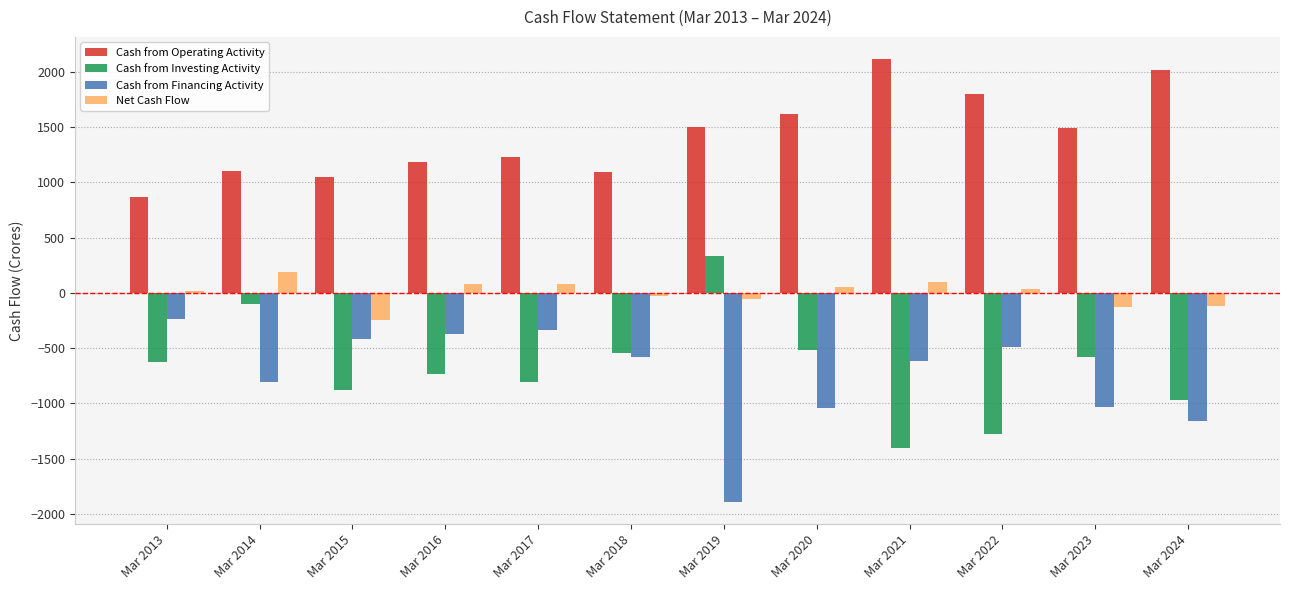

True or false: Cash from Financing Activity has a value of -577 at Mar 2018.

True